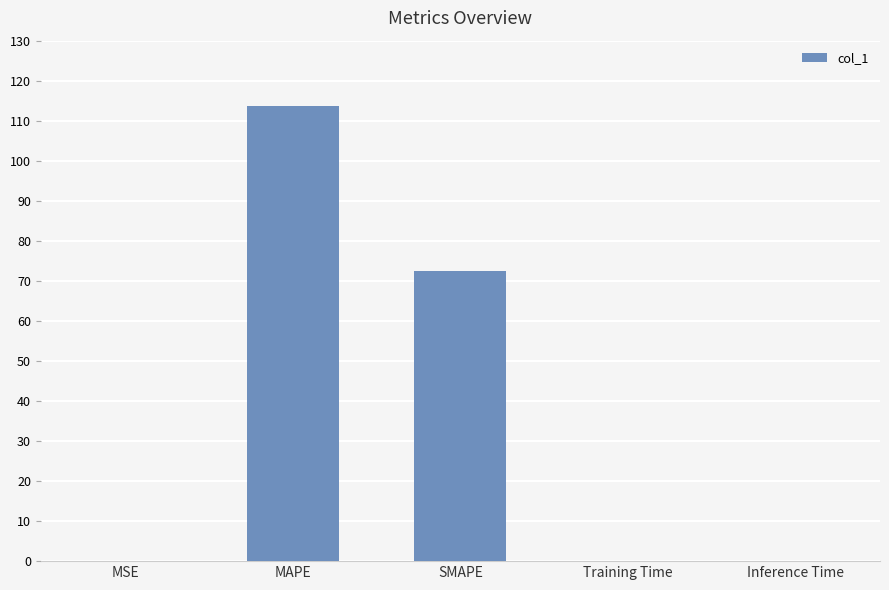

What is the change in value from MAPE to SMAPE?

-41.2